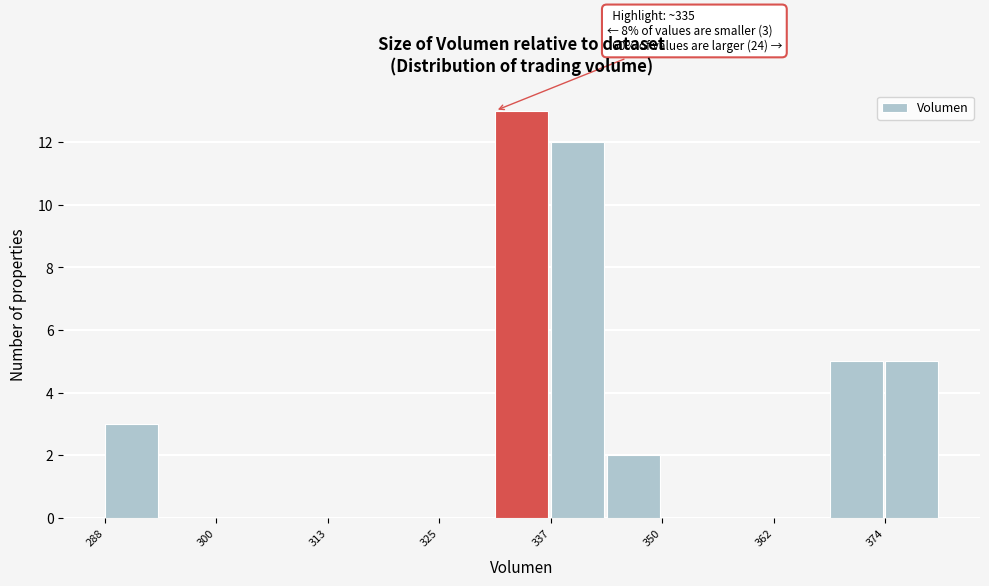

Read against the x-axis, roughly where is the centre of the tallest bar?

334